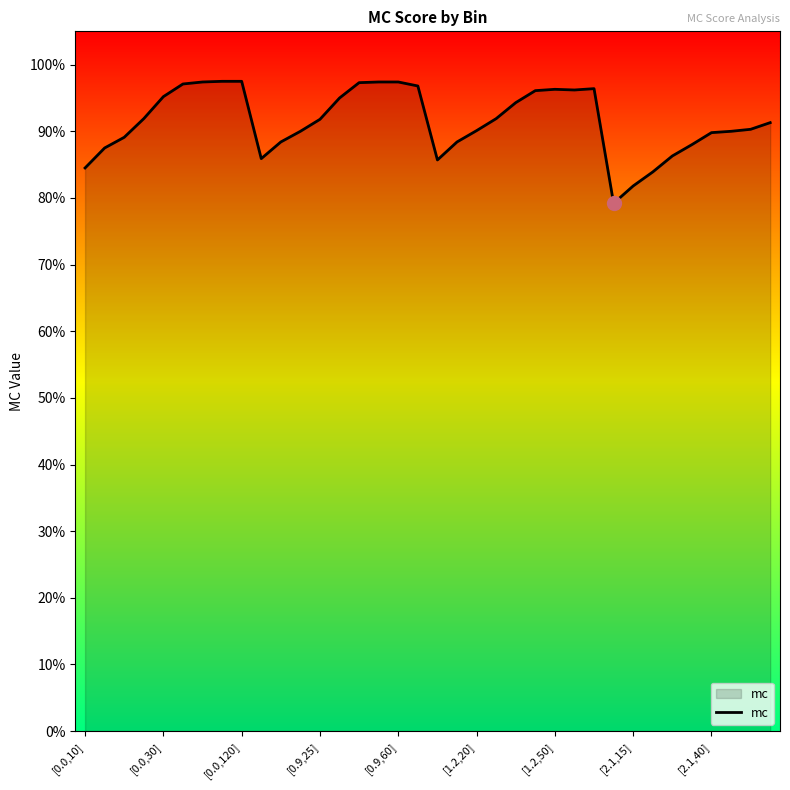

Does the chart have visible grid lines?

No